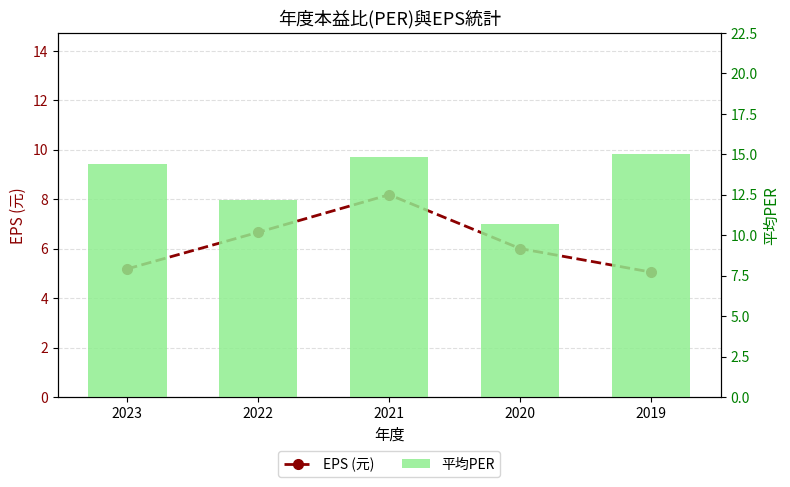

How many data points in EPS (元) are less than 6?

2